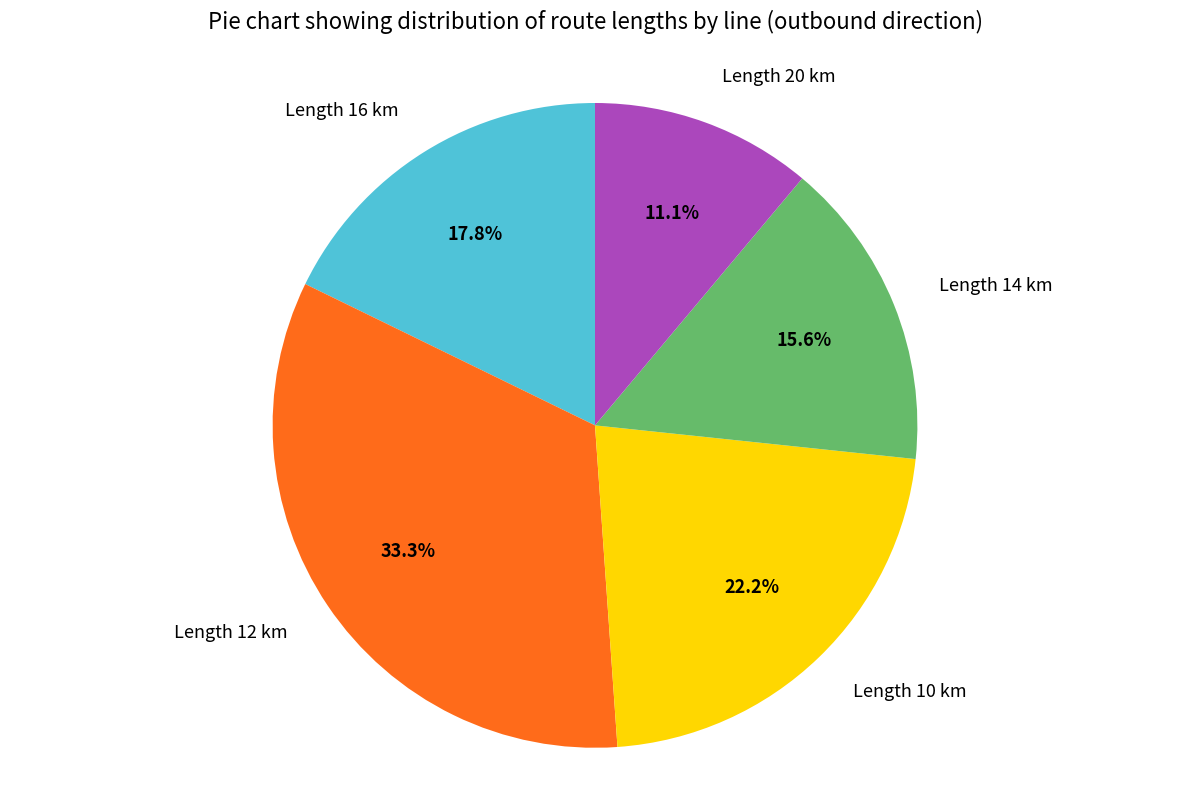

Between Length 12 km and Length 16 km, which is larger?

Length 12 km